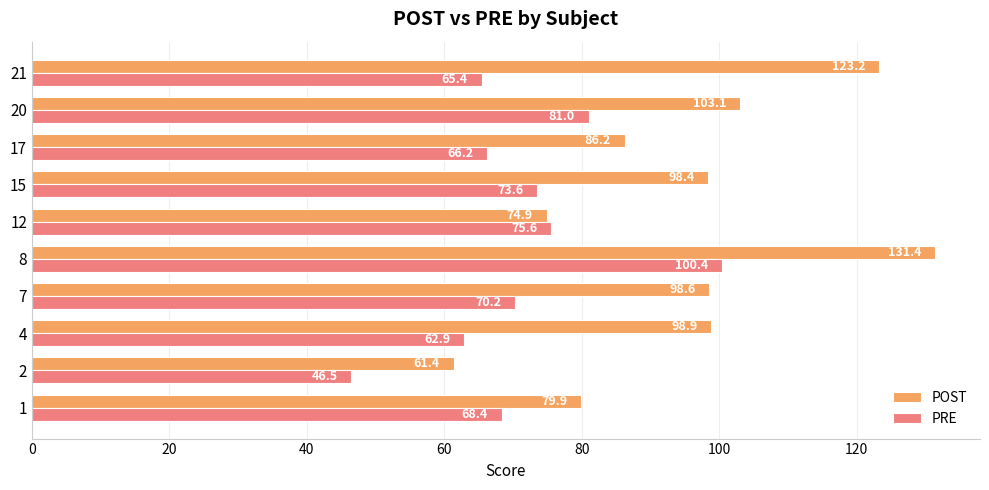

What is the smallest value displayed?

46.5